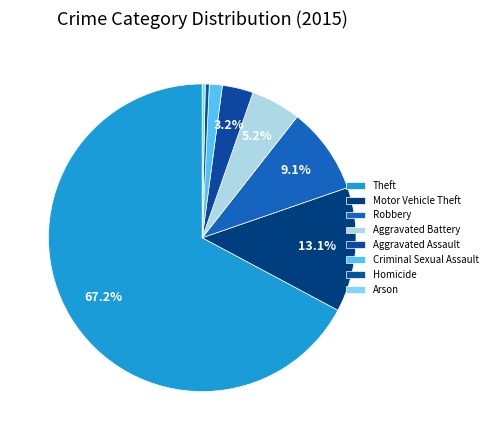

Rank the categories by value from lowest to highest.

Arson, Homicide, Criminal Sexual Assault, Aggravated Assault, Aggravated Battery, Robbery, Motor Vehicle Theft, Theft